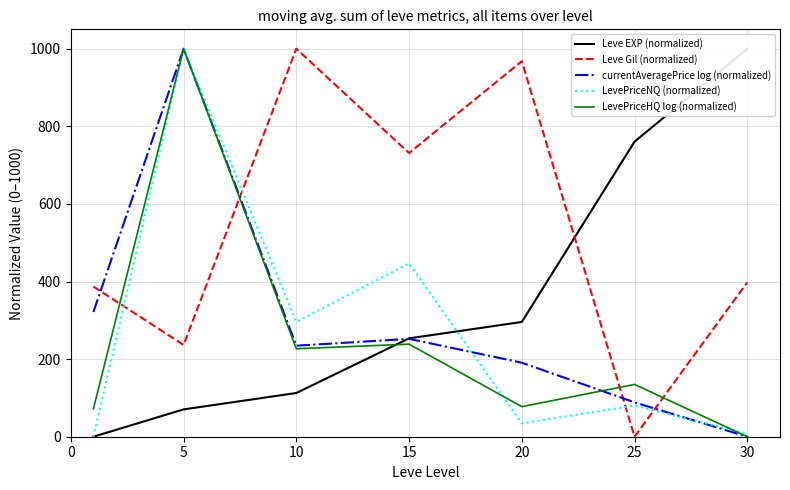

Is it true that LevePriceHQ log (normalized) equals 134.8 at 25?

True